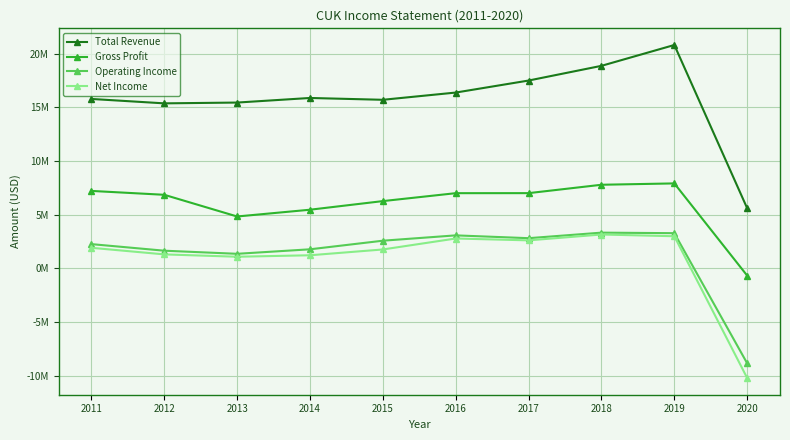

What is the minimum value for Gross Profit?

-684000